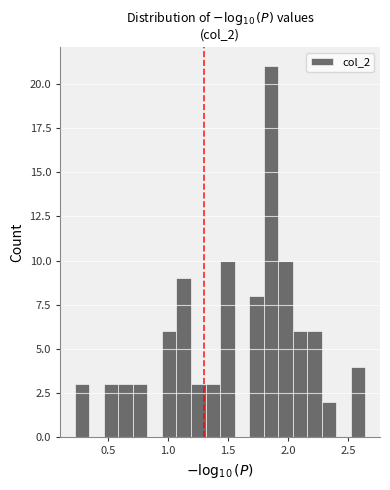

Around what value on the x-axis is the tallest bar? Give the approximate position of its centre, as read against the axis.

1.85